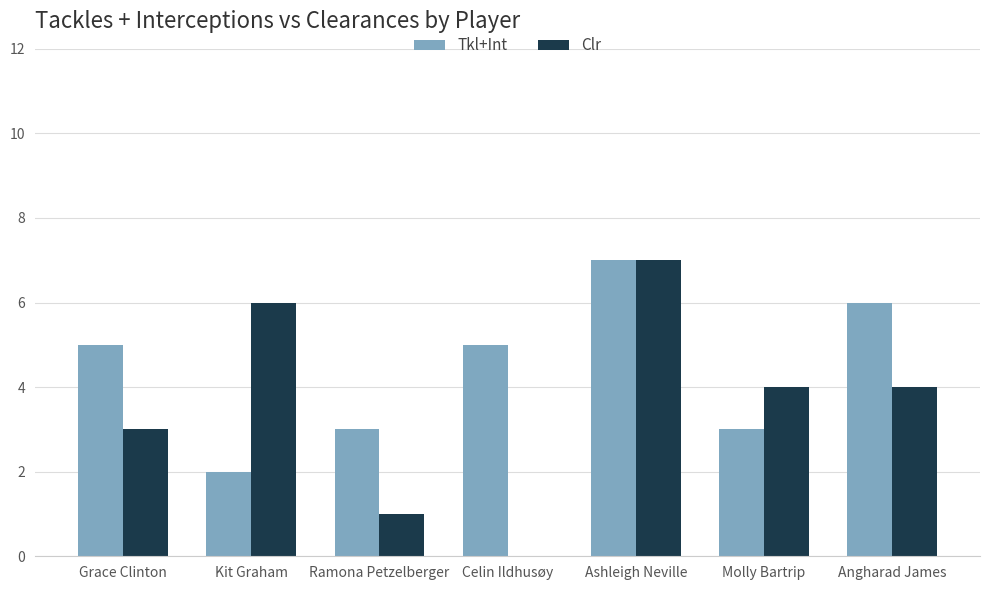

What is the average value of the Clr series?

4